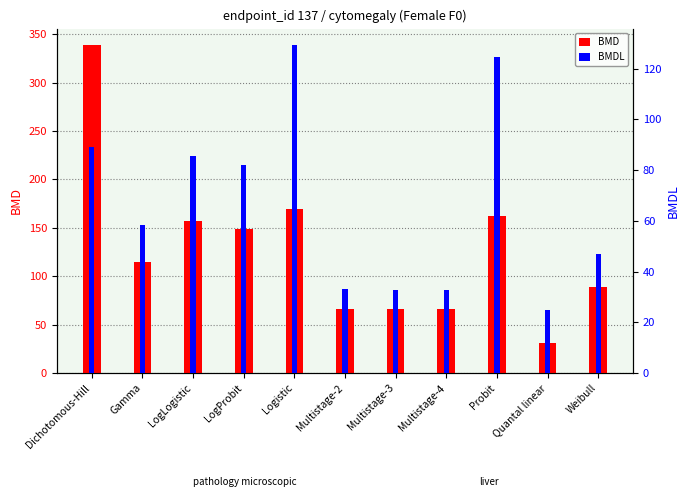

The BMD series shows 232.1 at LogLogistic. True or false?

False